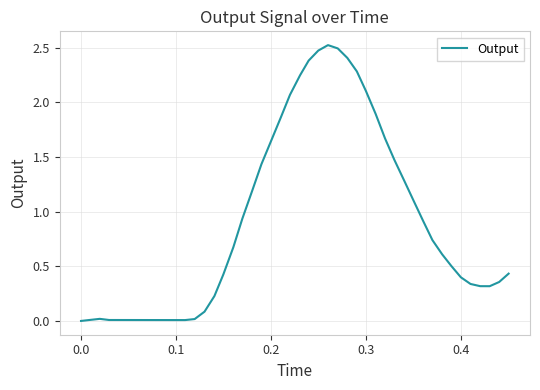

How many lines are shown in the chart?

1